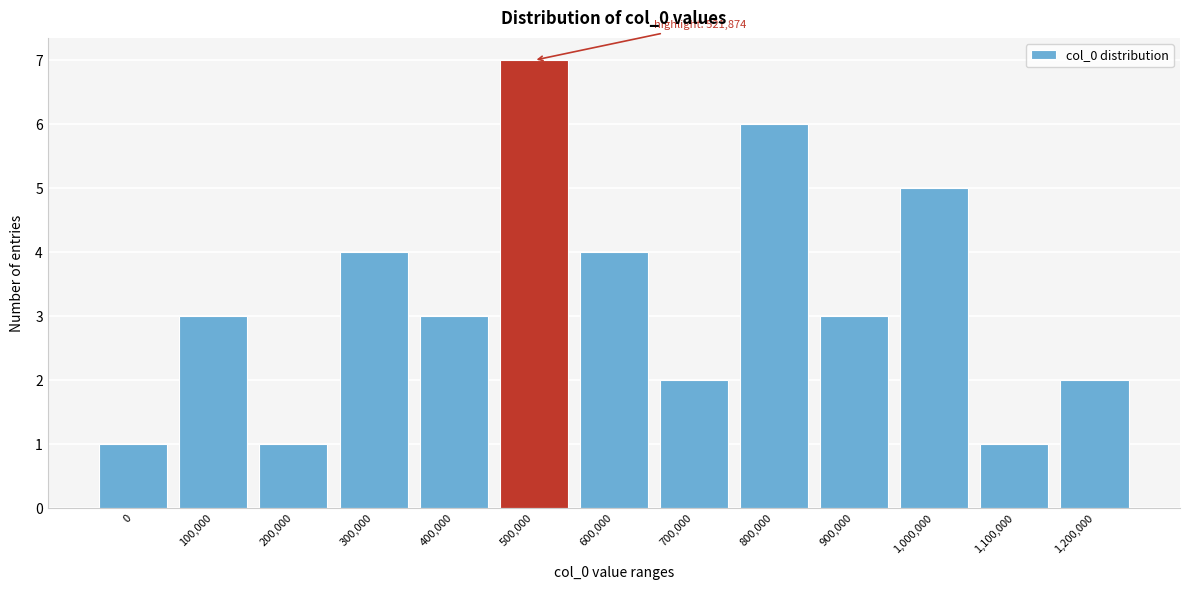

Reading right to left, list all the values displayed in this chart.

2	1	5	3	6	2	4	7	3	4	1	3	1